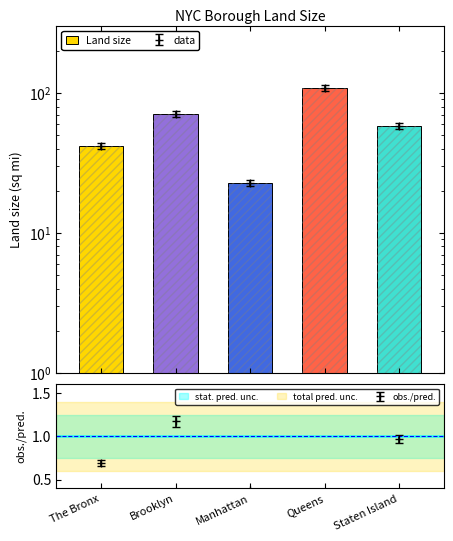

The value at Brooklyn is 70.8. True or false?

True